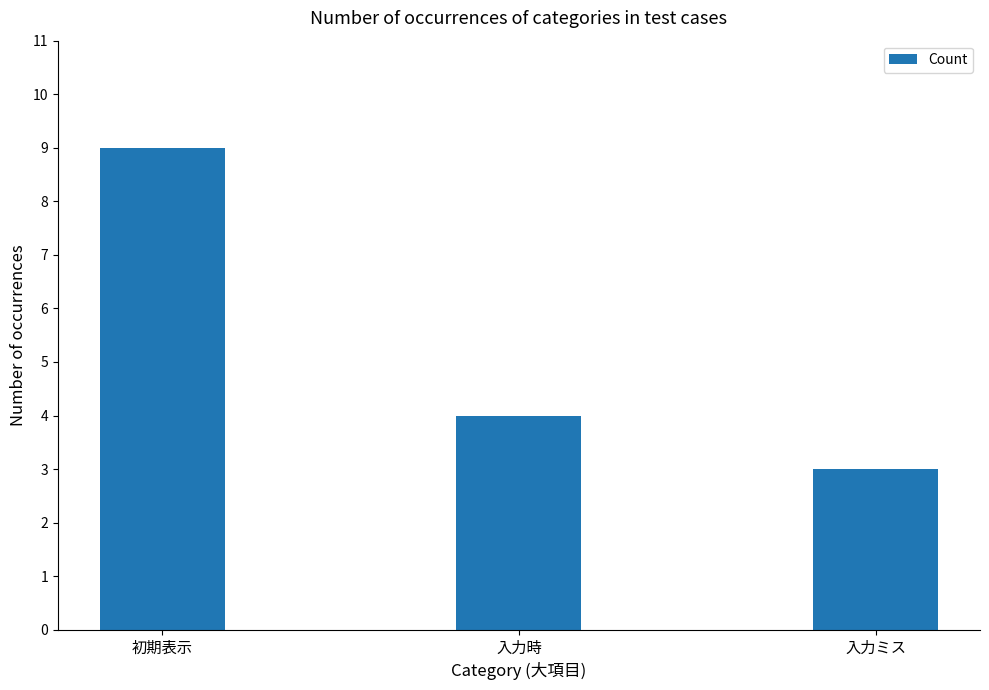

What is the difference between the maximum and minimum values?

6